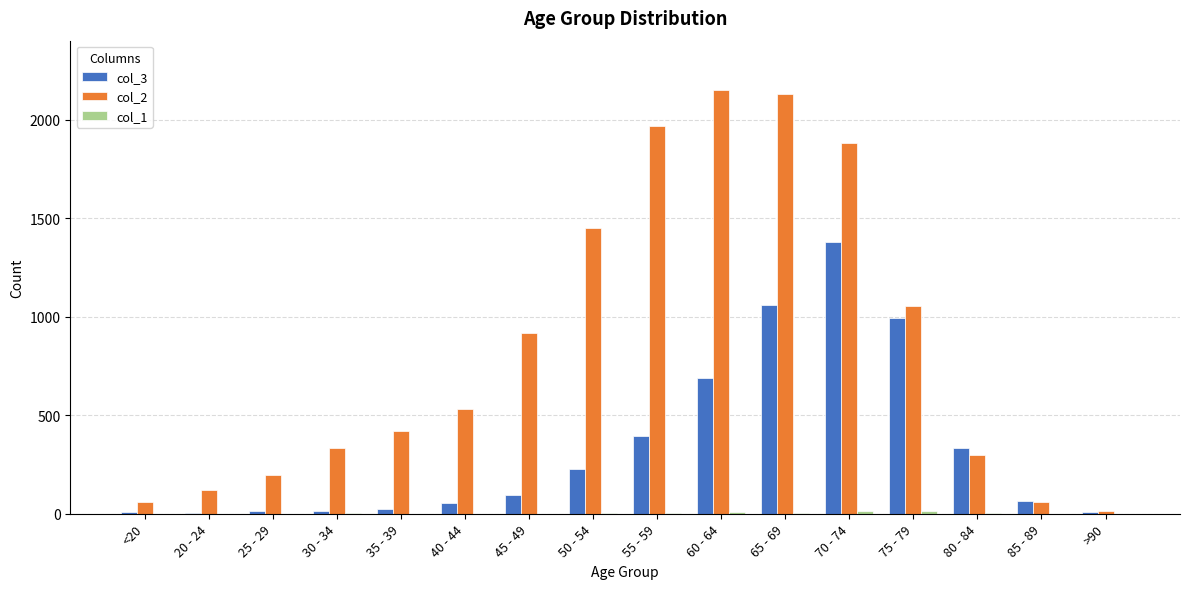

Is it true that col_3 equals 1734 at 65 - 69?

False